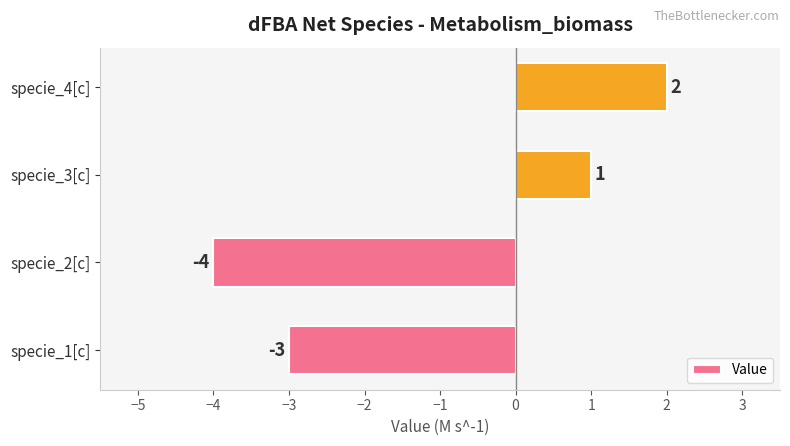

How many values are below 1?

2